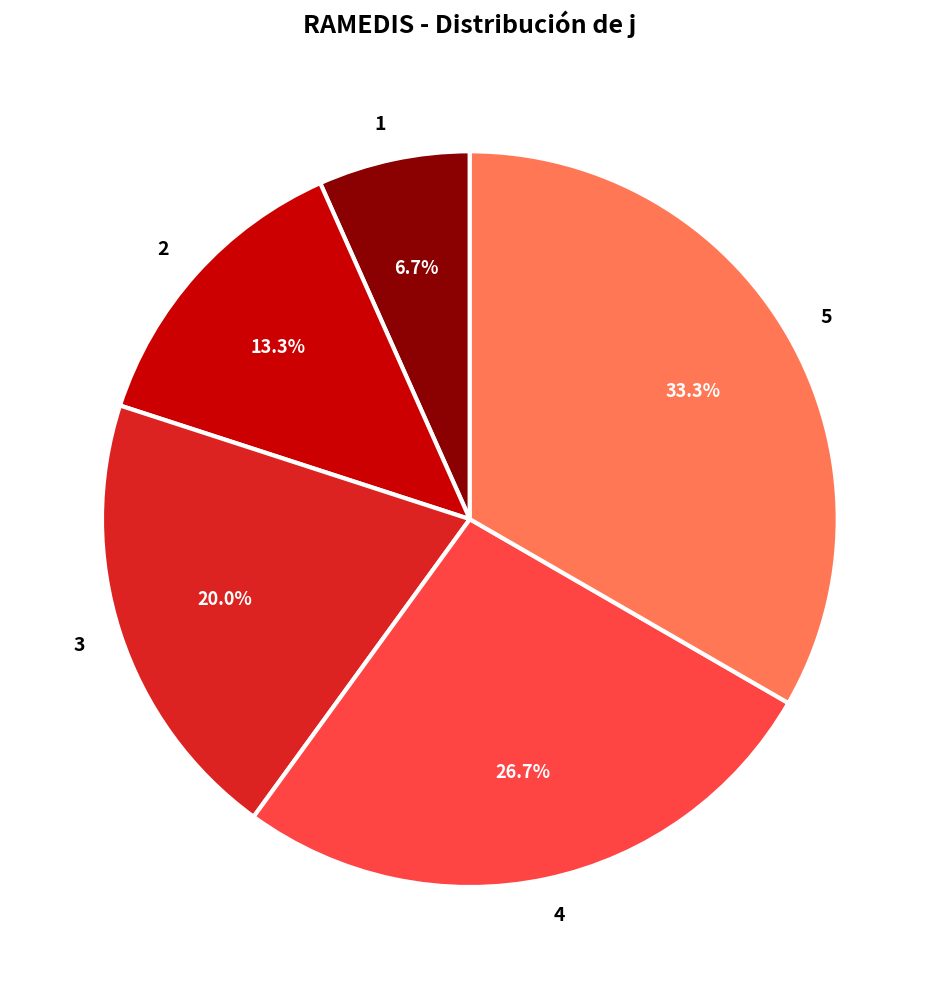

Is there any slice that represents more than half of the pie?

No